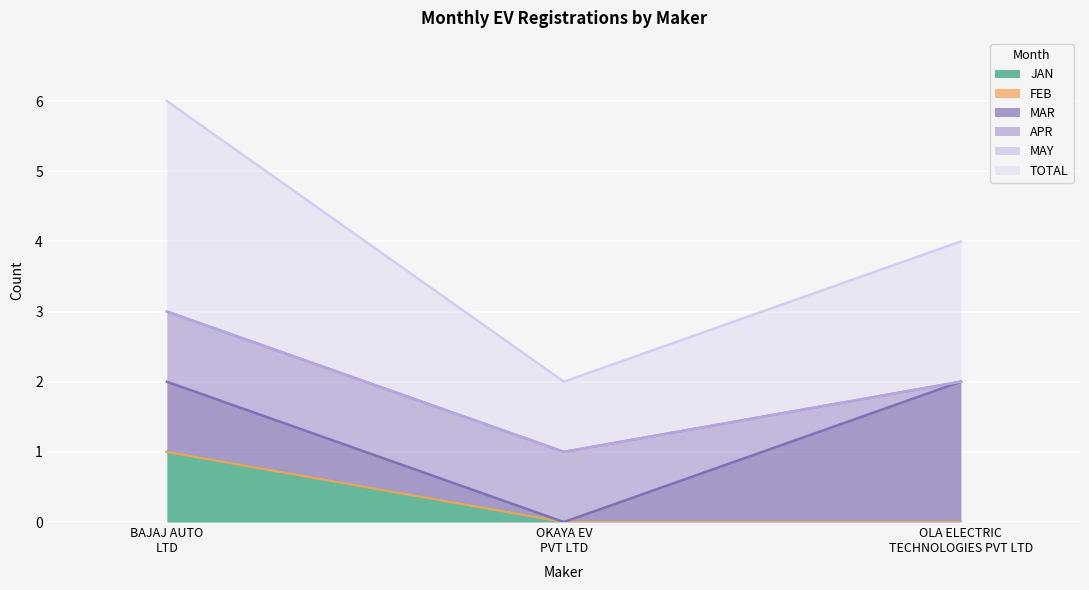

Which series has the largest total across all categories?

TOTAL